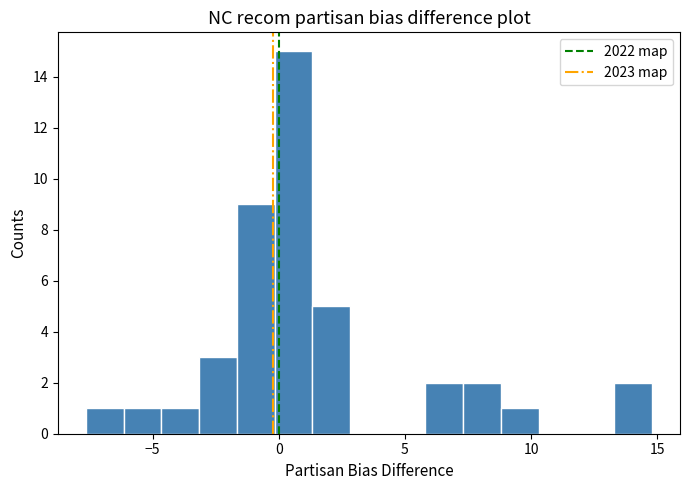

Around what value on the x-axis is the tallest bar? Give the approximate position of its centre, as read against the axis.

0.5